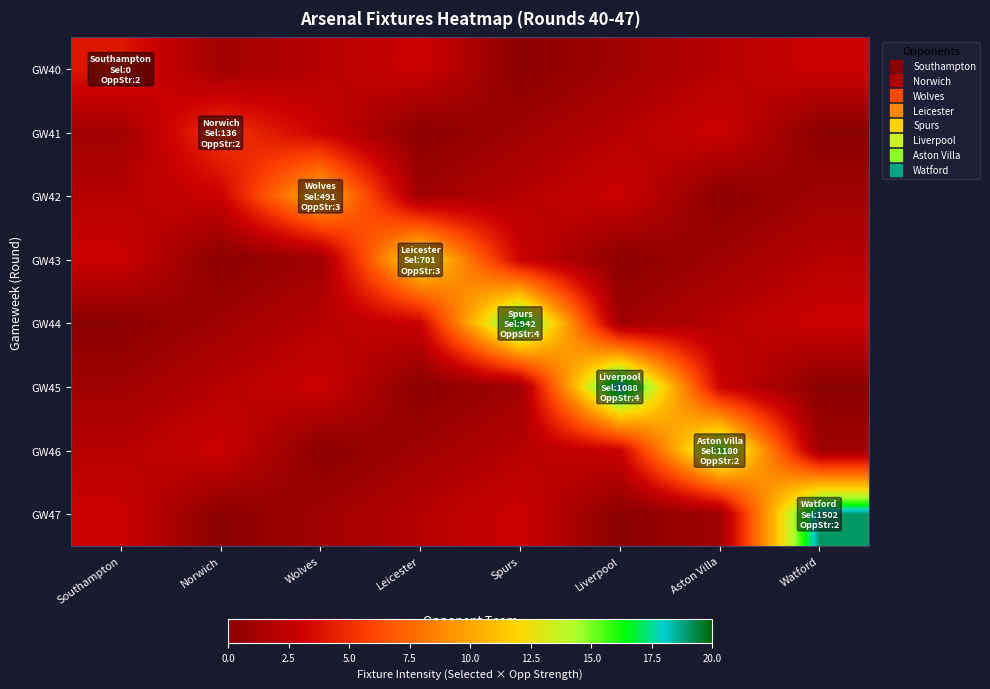

Which series changed the most between Norwich and Spurs?

GW44